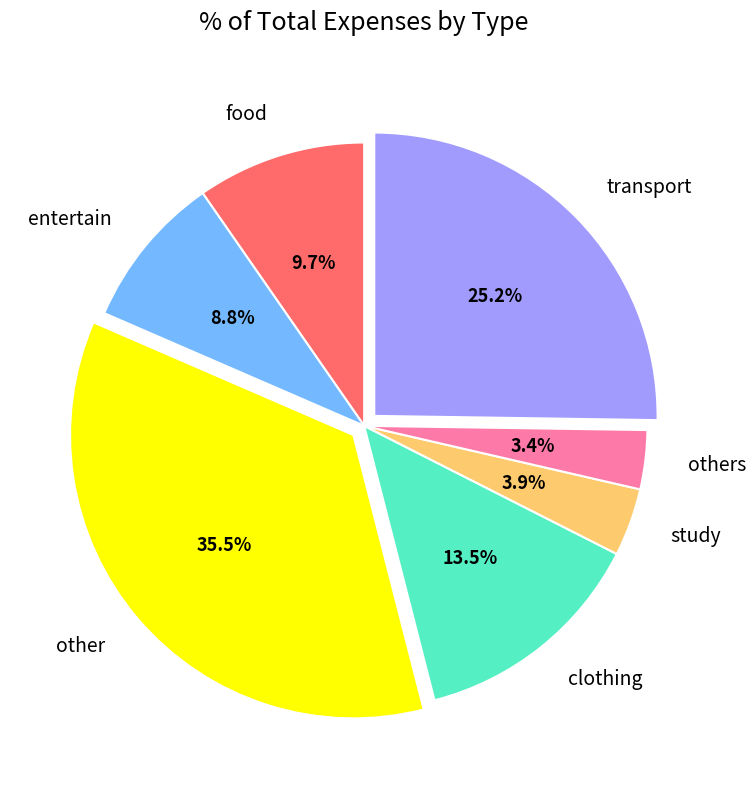

How many segments does this pie chart have?

7